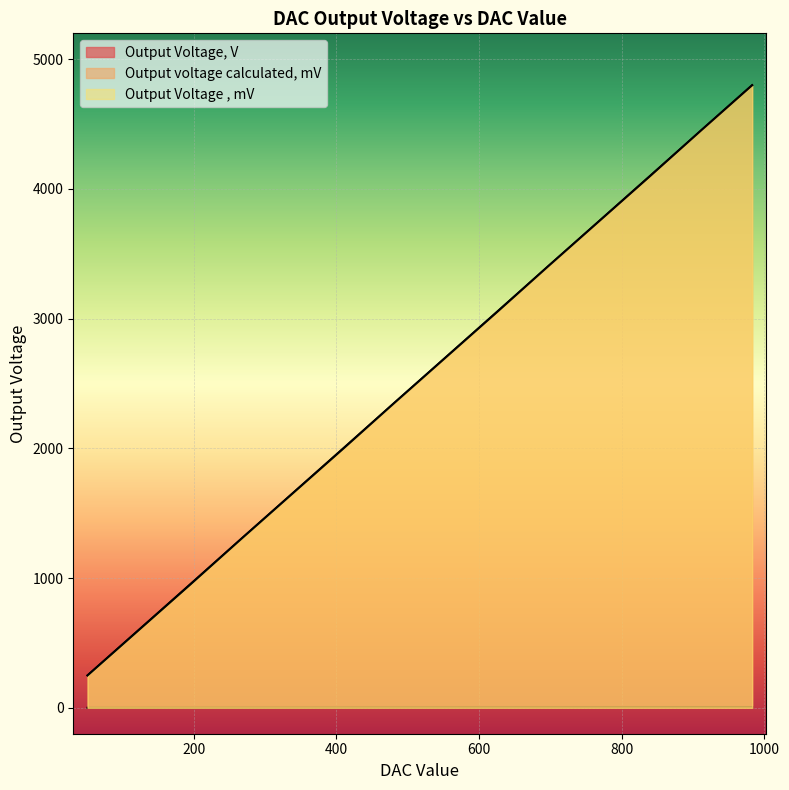

Is it true that Output Voltage , mV equals 2525.5 at 338?

False